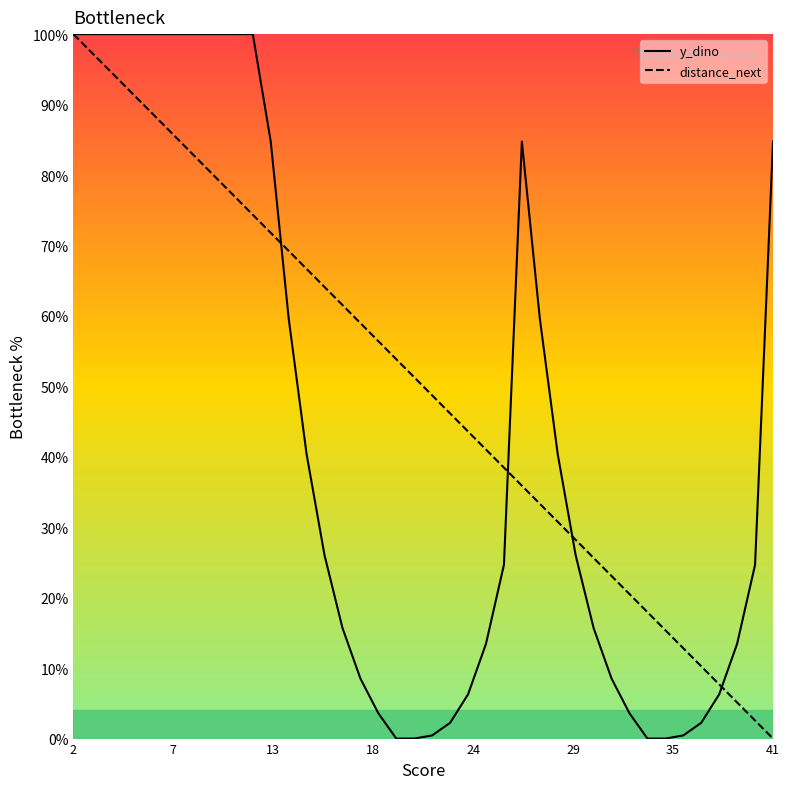

What is the sum of all y_dino values?

1756.1